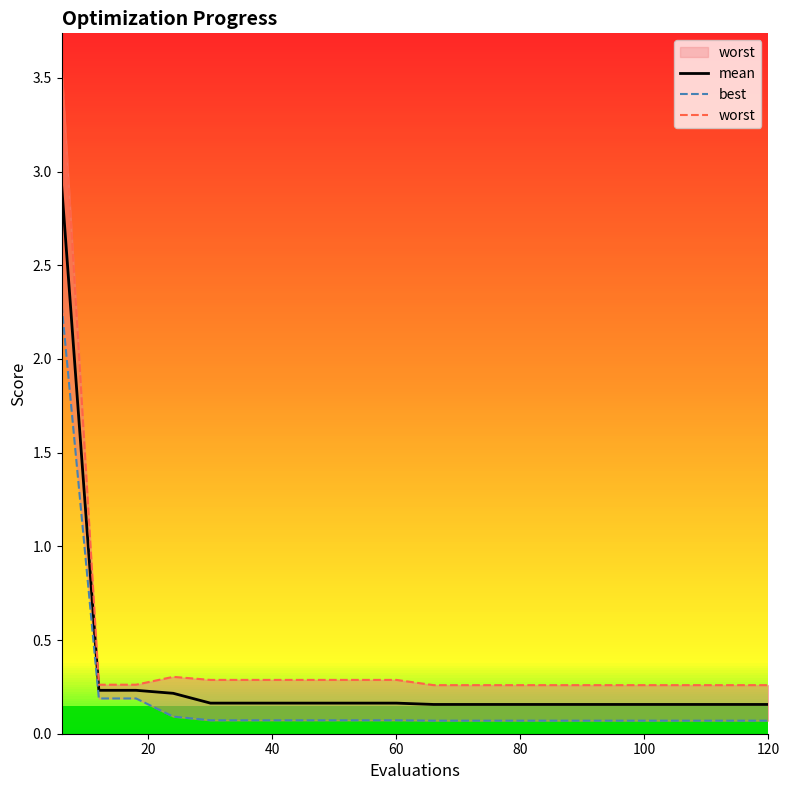

True or false: worst and best cross at least once.

False